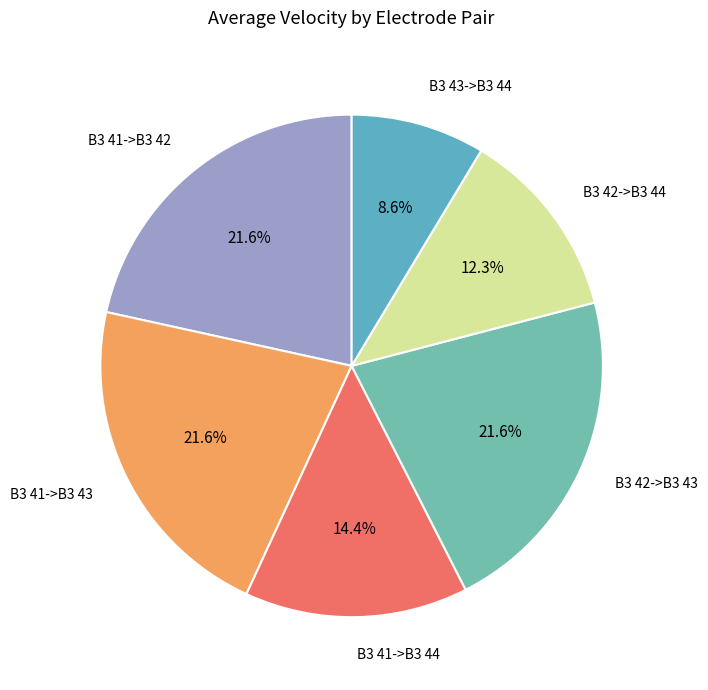

To the nearest percent, what portion does B3 41->B3 44 represent?

14%